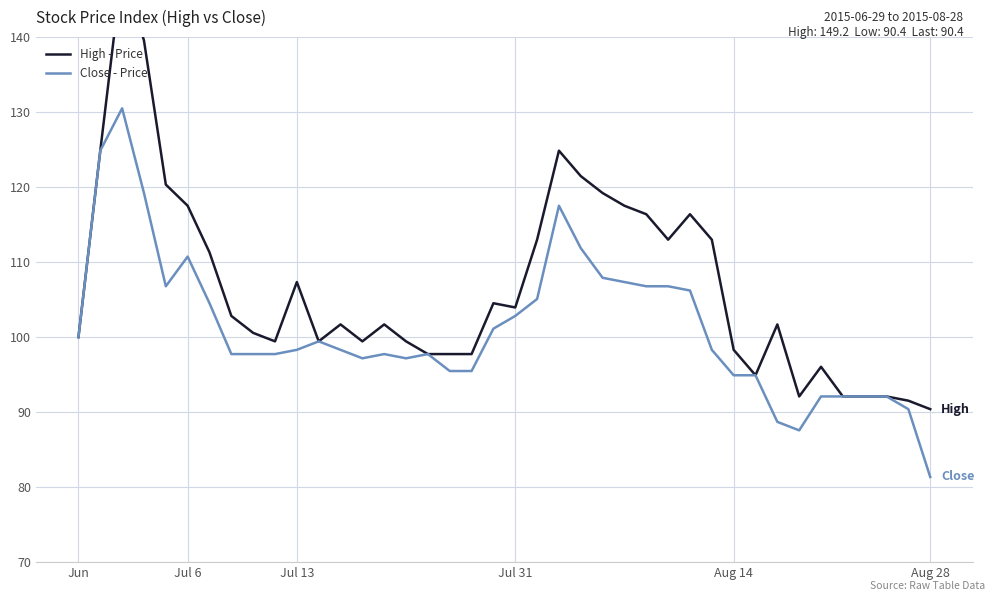

What is the sum of the Close - Price values at 32 and Jul 31?

207.9